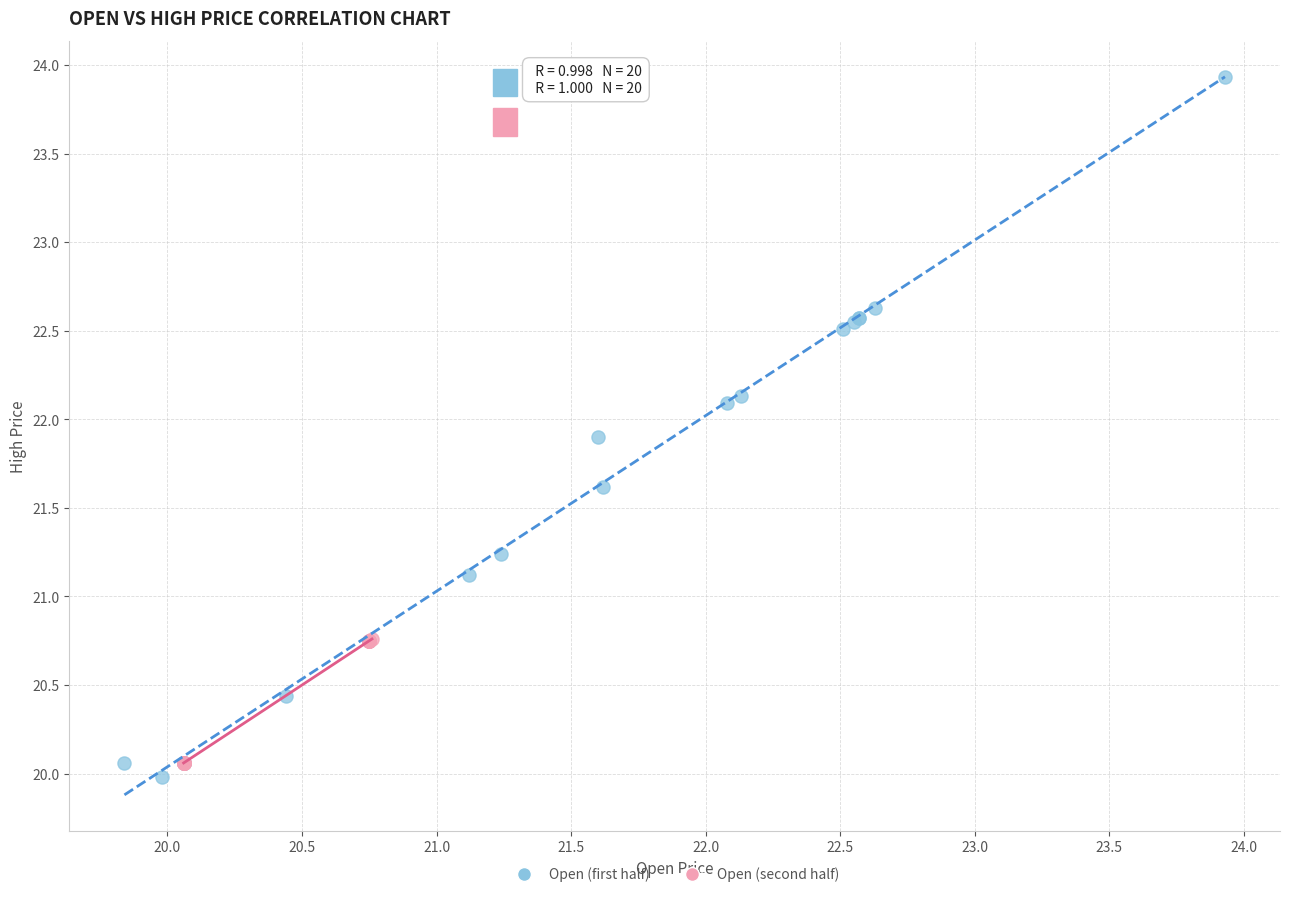

Which series reaches the maximum Y coordinate?

Open (first half)